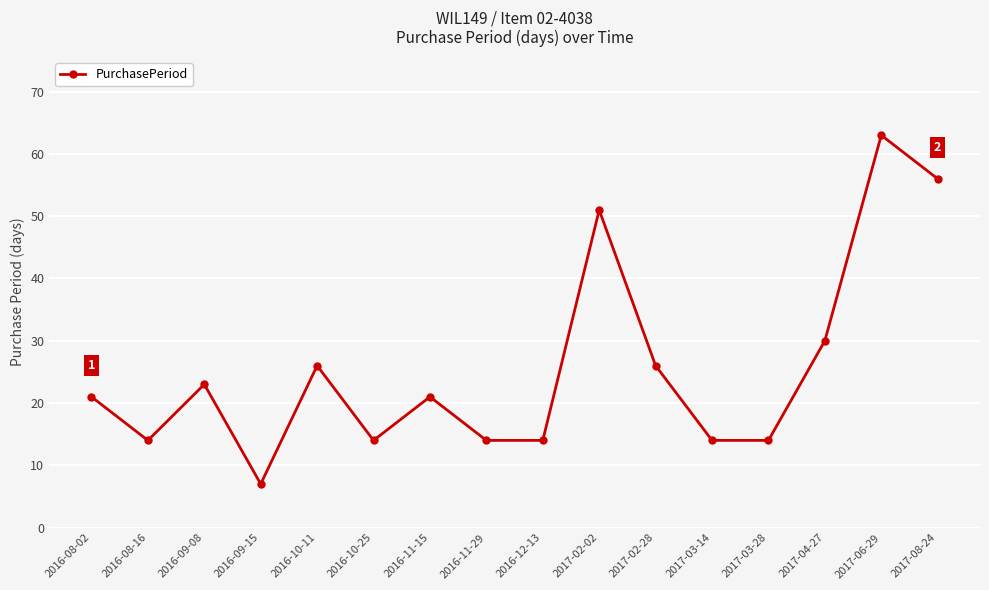

How many interior local peaks (higher than both neighbors) does the data have?

5